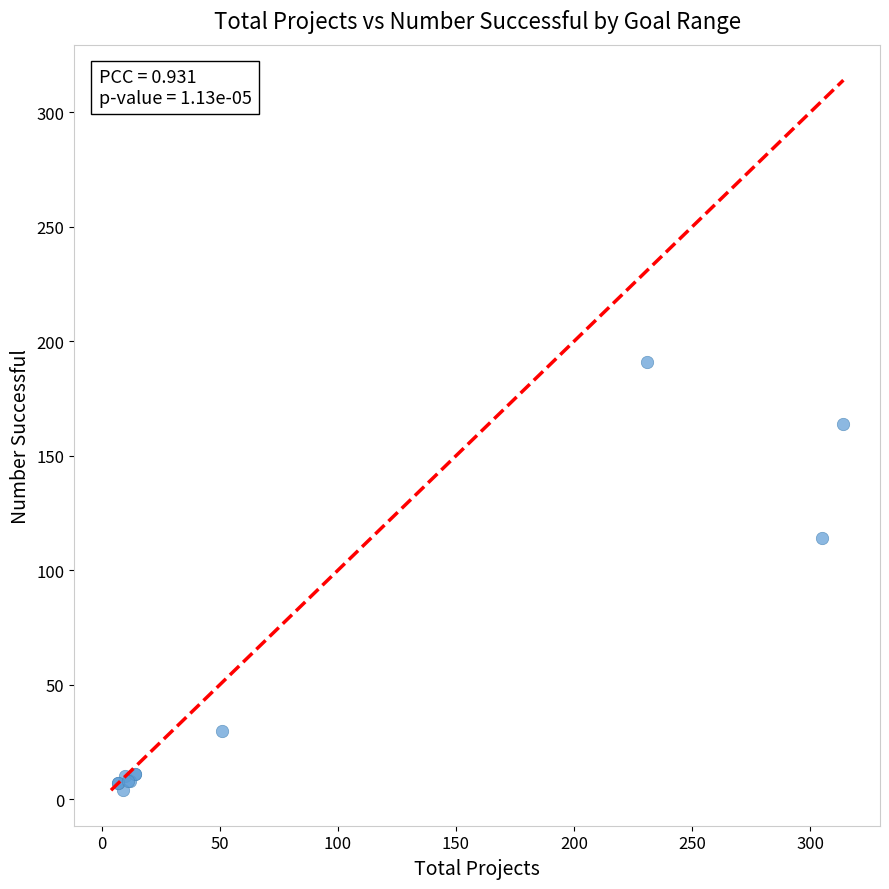

What Y value in the scatter plot is closest to 97?

114